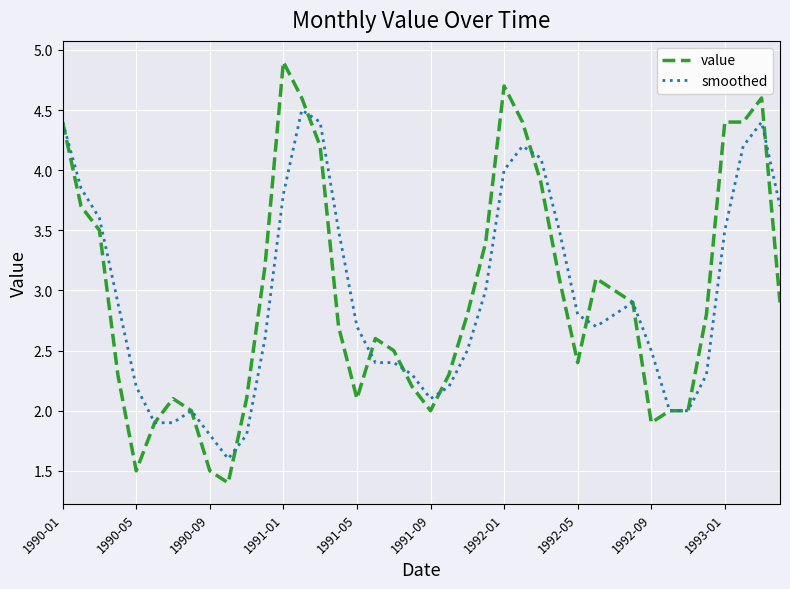

How many lines are shown in the chart?

2